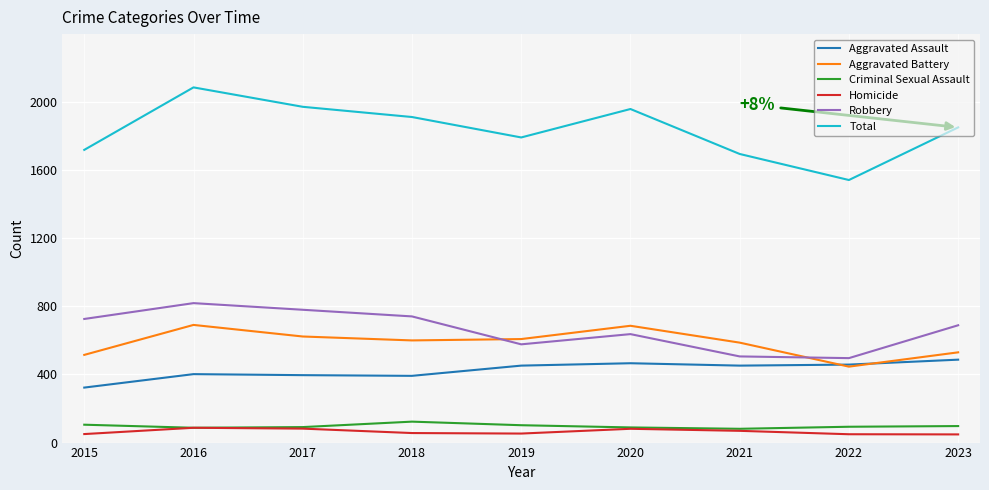

How many distinct data groups are displayed?

6